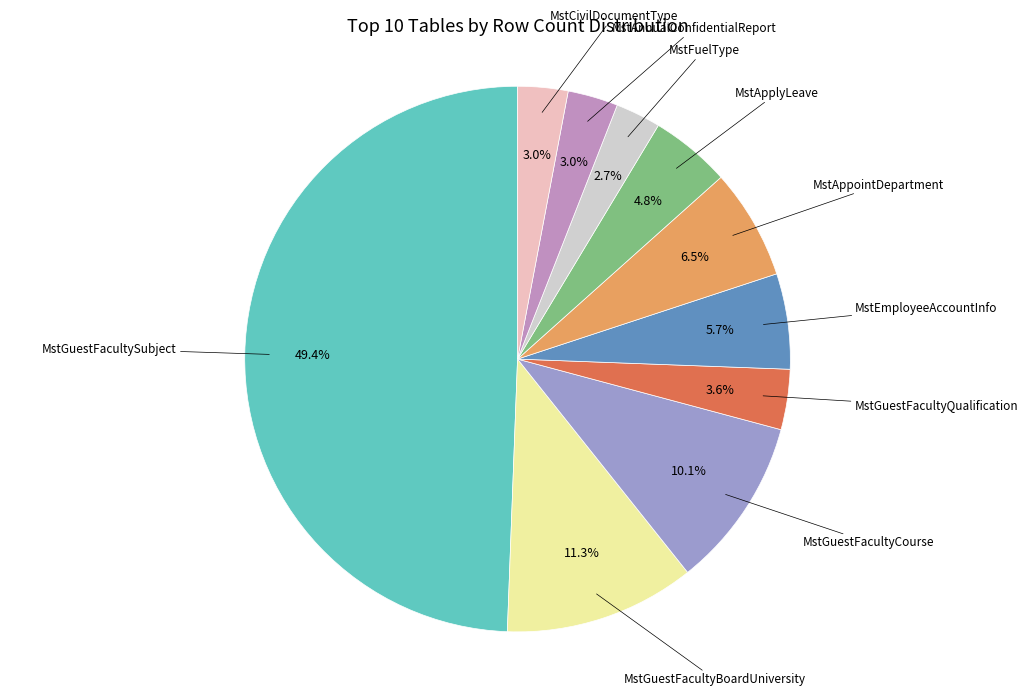

To the nearest percent, what is the difference between the largest and smallest slice percentages?

47%